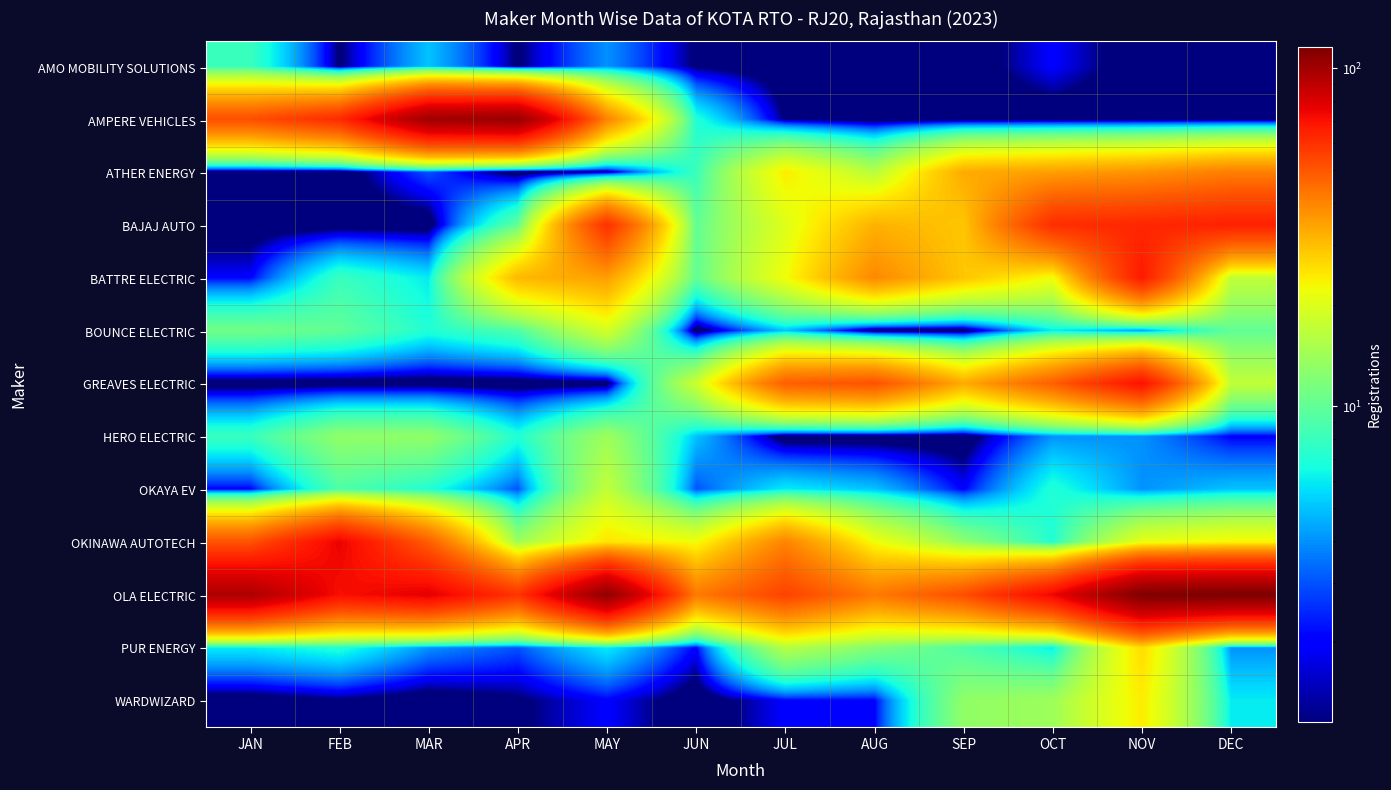

What is the difference between the highest and lowest values at SEP?

51.5